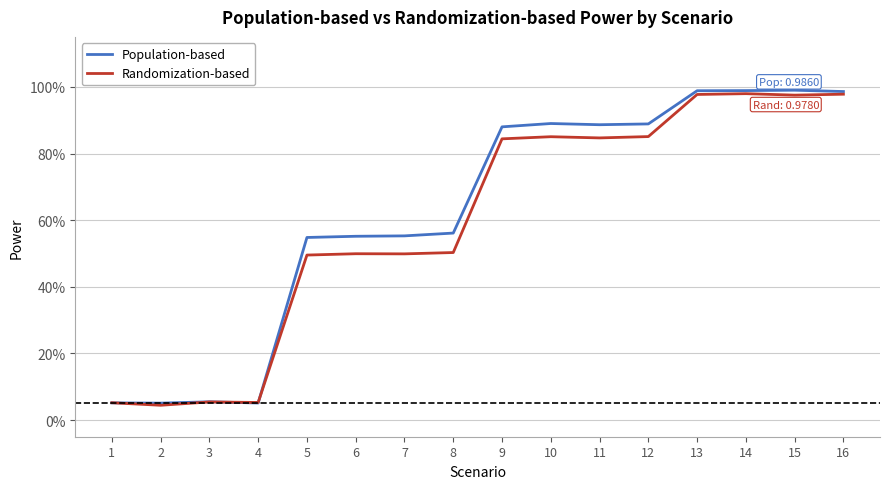

At which label is Randomization-based closest to 0?

2